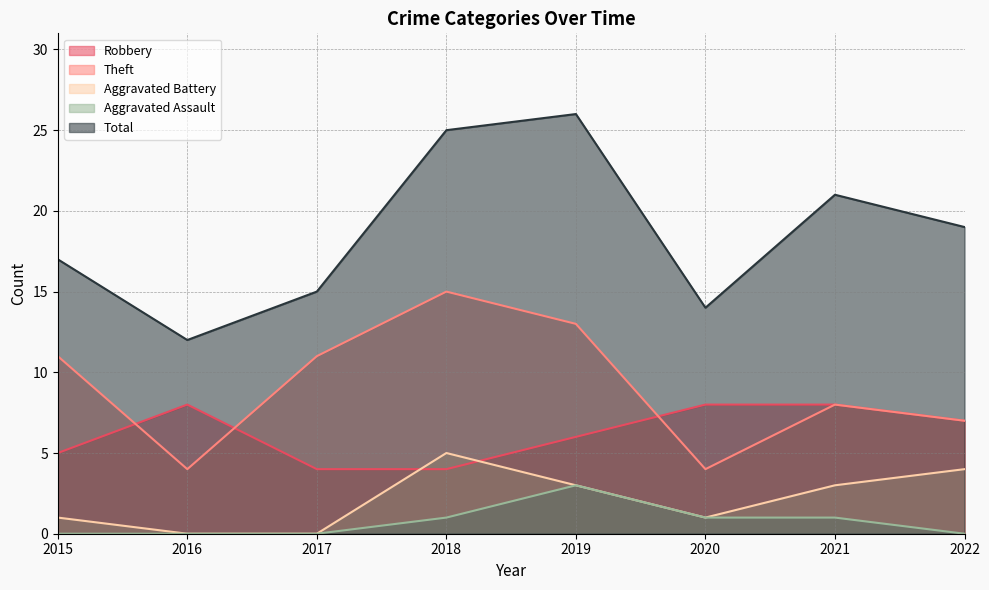

The value of Theft at 2018 is 15. True or false?

True